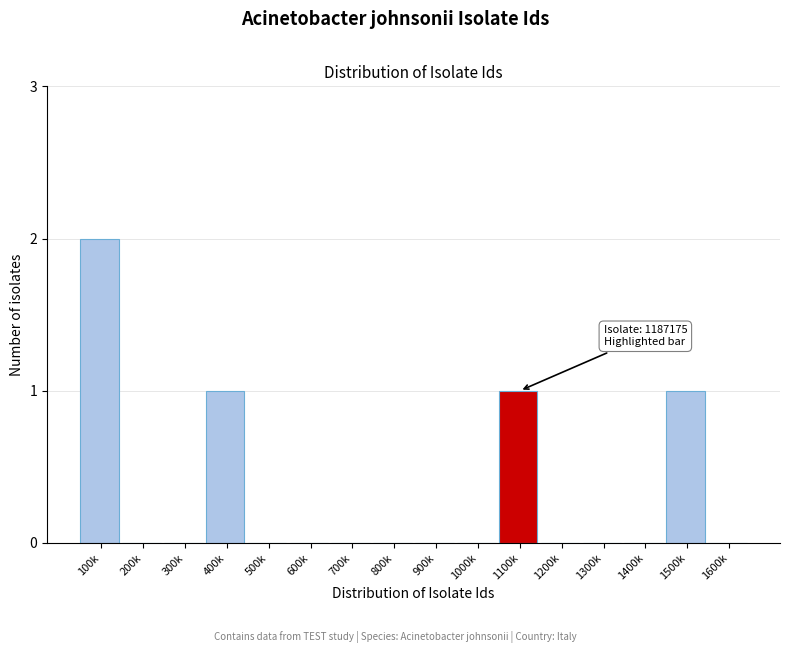

Reading left to right, extract all data points from this chart.

100k=2	200k=0	300k=0	400k=1	500k=0	600k=0	700k=0	800k=0	900k=0	1000k=0	1100k=1	1200k=0	1300k=0	1400k=0	1500k=1	1600k=0